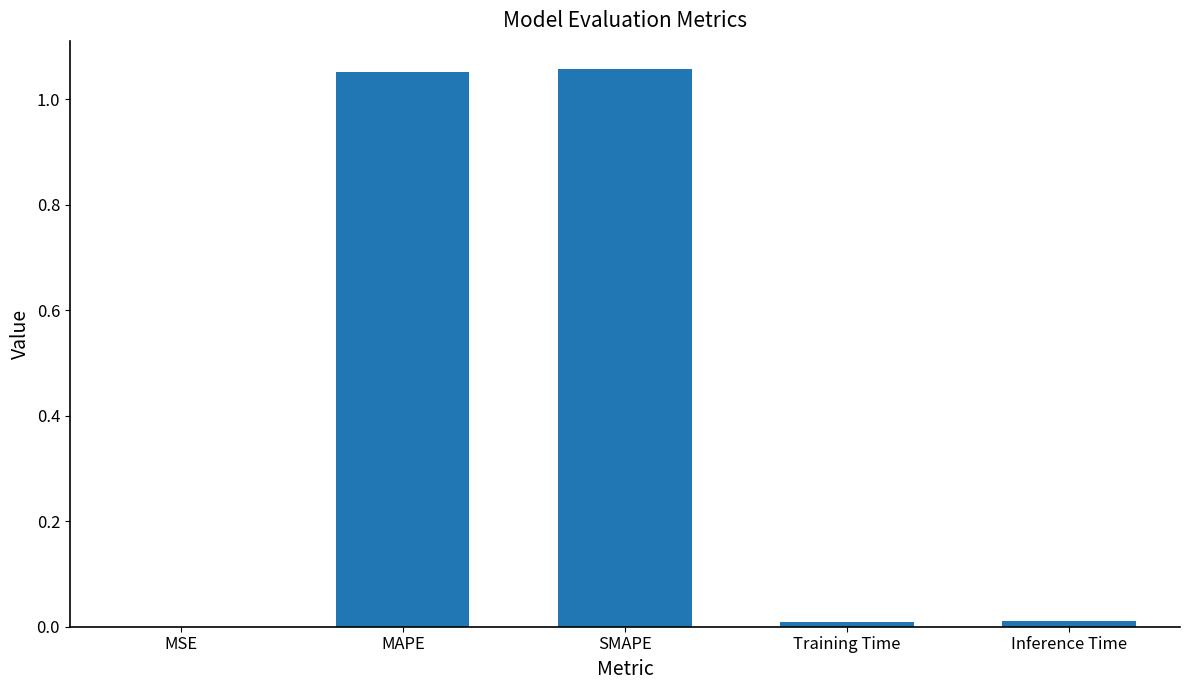

Is it true that the value at MAPE is 1.6?

False